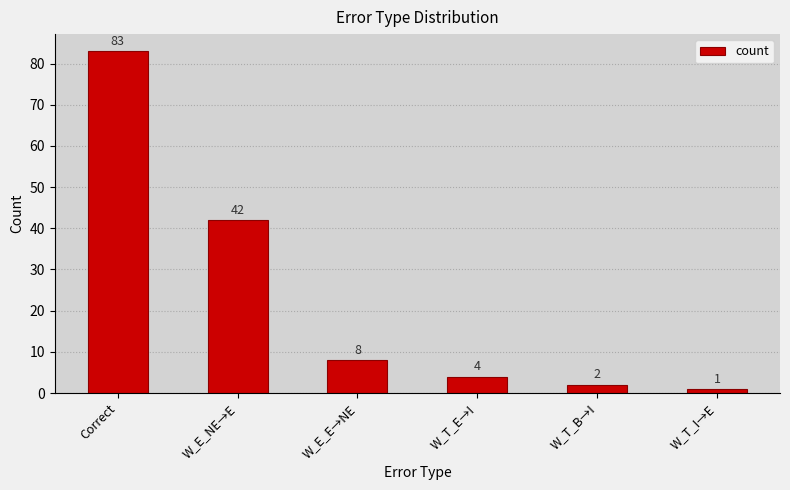

What is the difference between the second highest and second lowest values?

40